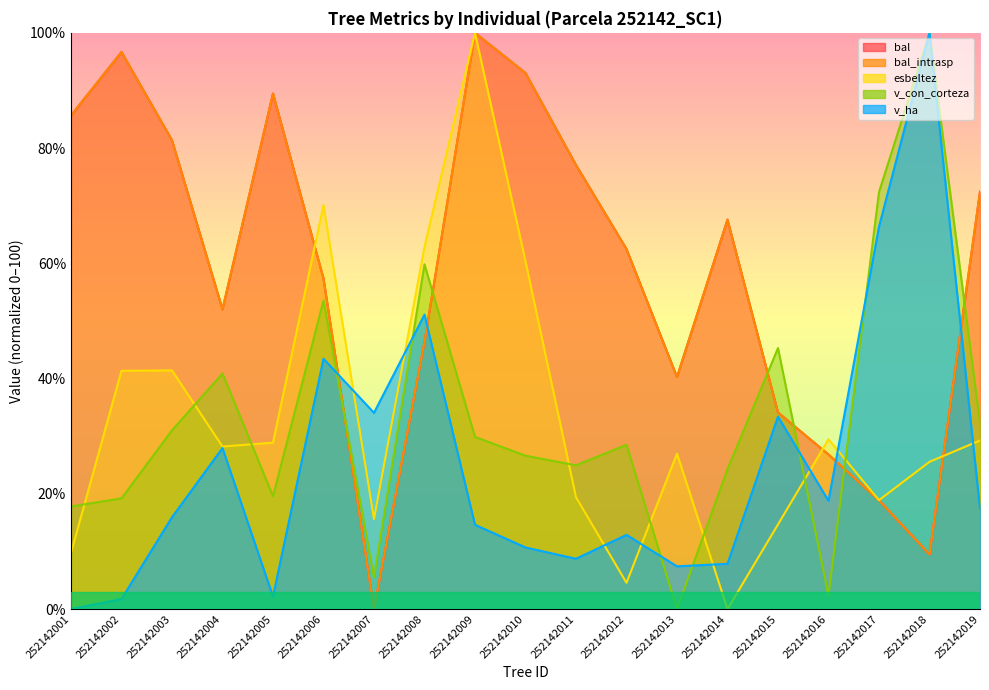

How many interior local peaks does the v_ha series have?

6